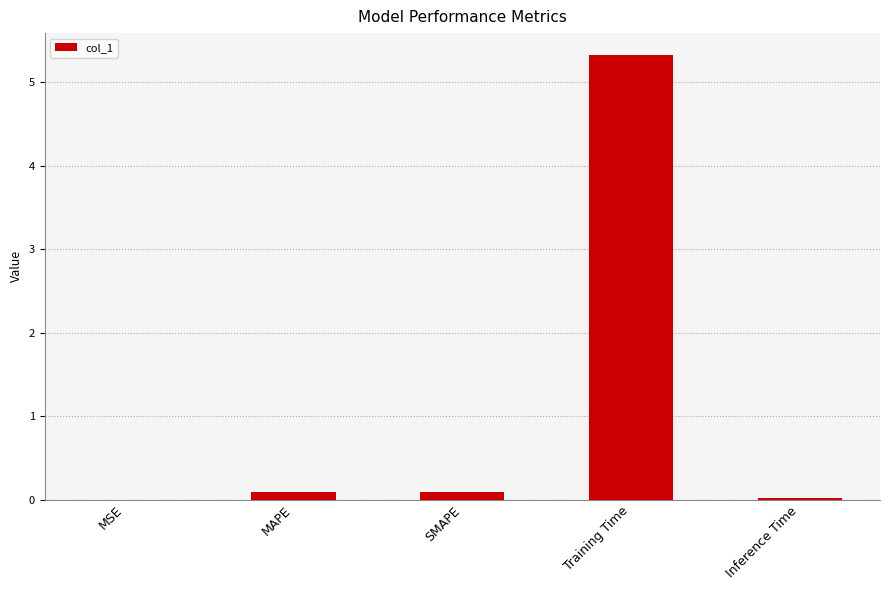

Which has a higher value, SMAPE or Training Time?

Training Time